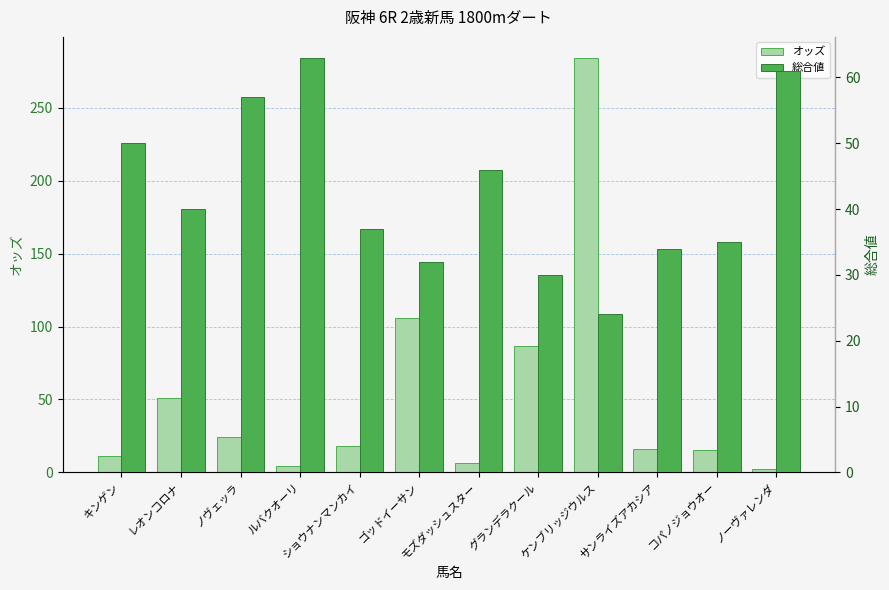

At ゴッドイーサン, list the series in order from largest to smallest.

オッズ, 総合値